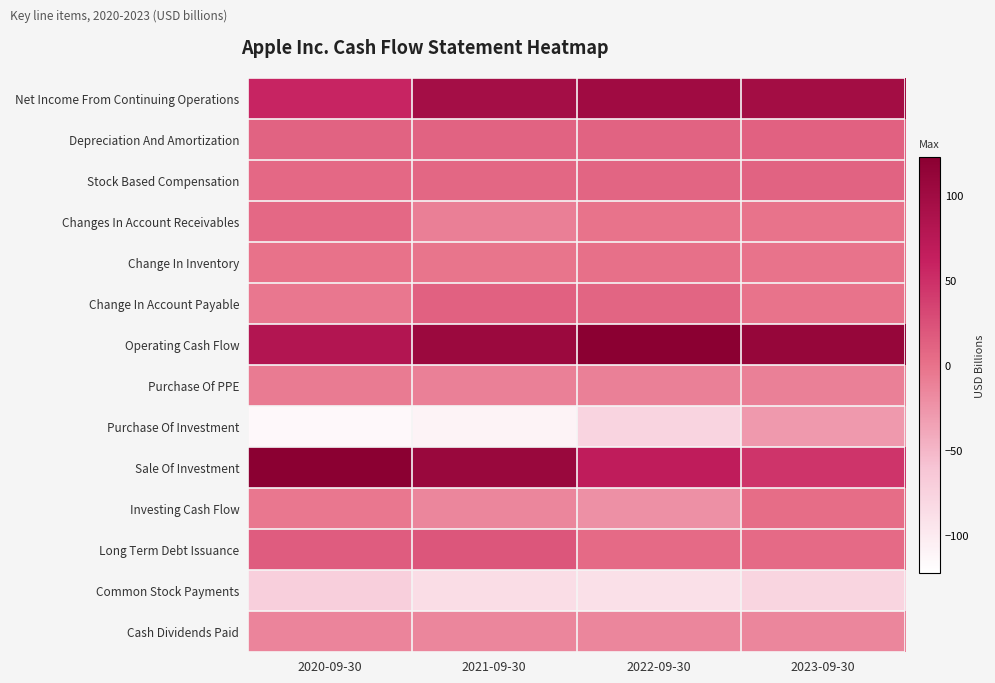

Reading right to left, what are all the values shown in this chart?

Net Income From Continuing Operations: 2023-09-30=97.0	2022-09-30=99.8	2021-09-30=94.7	2020-09-30=57.4
Depreciation And Amortization: 2023-09-30=11.5	2022-09-30=11.1	2021-09-30=11.3	2020-09-30=11.1
Stock Based Compensation: 2023-09-30=10.8	2022-09-30=9.0	2021-09-30=7.9	2020-09-30=6.8
Changes In Account Receivables: 2023-09-30=-1.7	2022-09-30=-1.8	2021-09-30=-10.1	2020-09-30=6.9
Change In Inventory: 2023-09-30=-1.6	2022-09-30=1.5	2021-09-30=-2.6	2020-09-30=-0.1
Change In Account Payable: 2023-09-30=-1.9	2022-09-30=9.4	2021-09-30=12.3	2020-09-30=-4.1
Operating Cash Flow: 2023-09-30=110.5	2022-09-30=122.2	2021-09-30=104.0	2020-09-30=80.7
Purchase Of PPE: 2023-09-30=-11.0	2022-09-30=-10.7	2021-09-30=-11.1	2020-09-30=-7.3
Purchase Of Investment: 2023-09-30=-29.5	2022-09-30=-76.9	2021-09-30=-109.6	2020-09-30=-114.9
Sale Of Investment: 2023-09-30=45.5	2022-09-30=67.4	2021-09-30=106.5	2020-09-30=120.4
Investing Cash Flow: 2023-09-30=3.7	2022-09-30=-22.4	2021-09-30=-14.5	2020-09-30=-4.3
Long Term Debt Issuance: 2023-09-30=5.2	2022-09-30=5.5	2021-09-30=20.4	2020-09-30=16.1
Common Stock Payments: 2023-09-30=-77.5	2022-09-30=-89.4	2021-09-30=-86.0	2020-09-30=-72.4
Cash Dividends Paid: 2023-09-30=-15.0	2022-09-30=-14.8	2021-09-30=-14.5	2020-09-30=-14.1